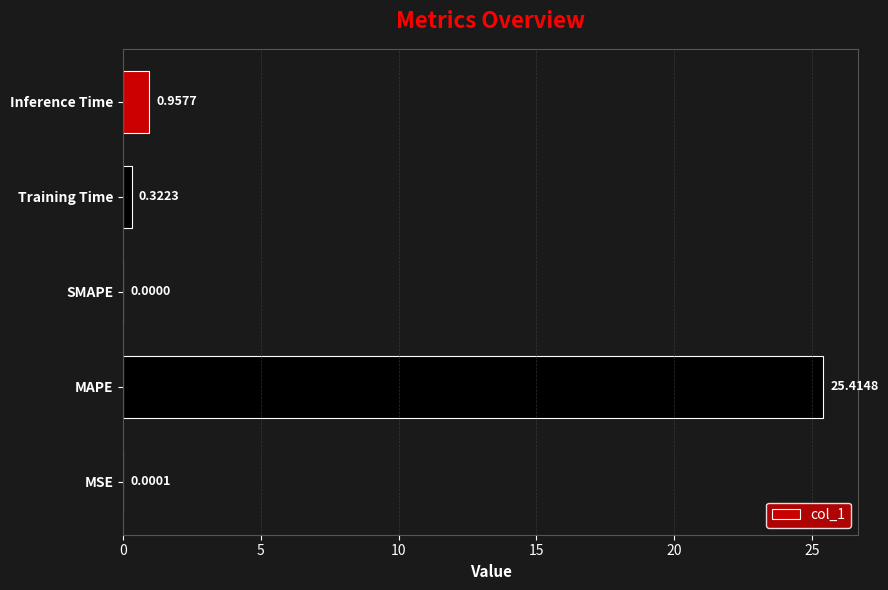

Which category has the highest value across all series?

MAPE